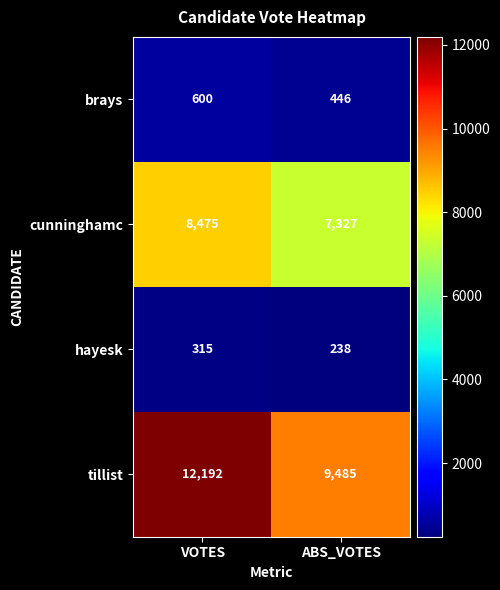

At VOTES, list the series in order from smallest to largest.

hayesk, brays, cunninghamc, tillist